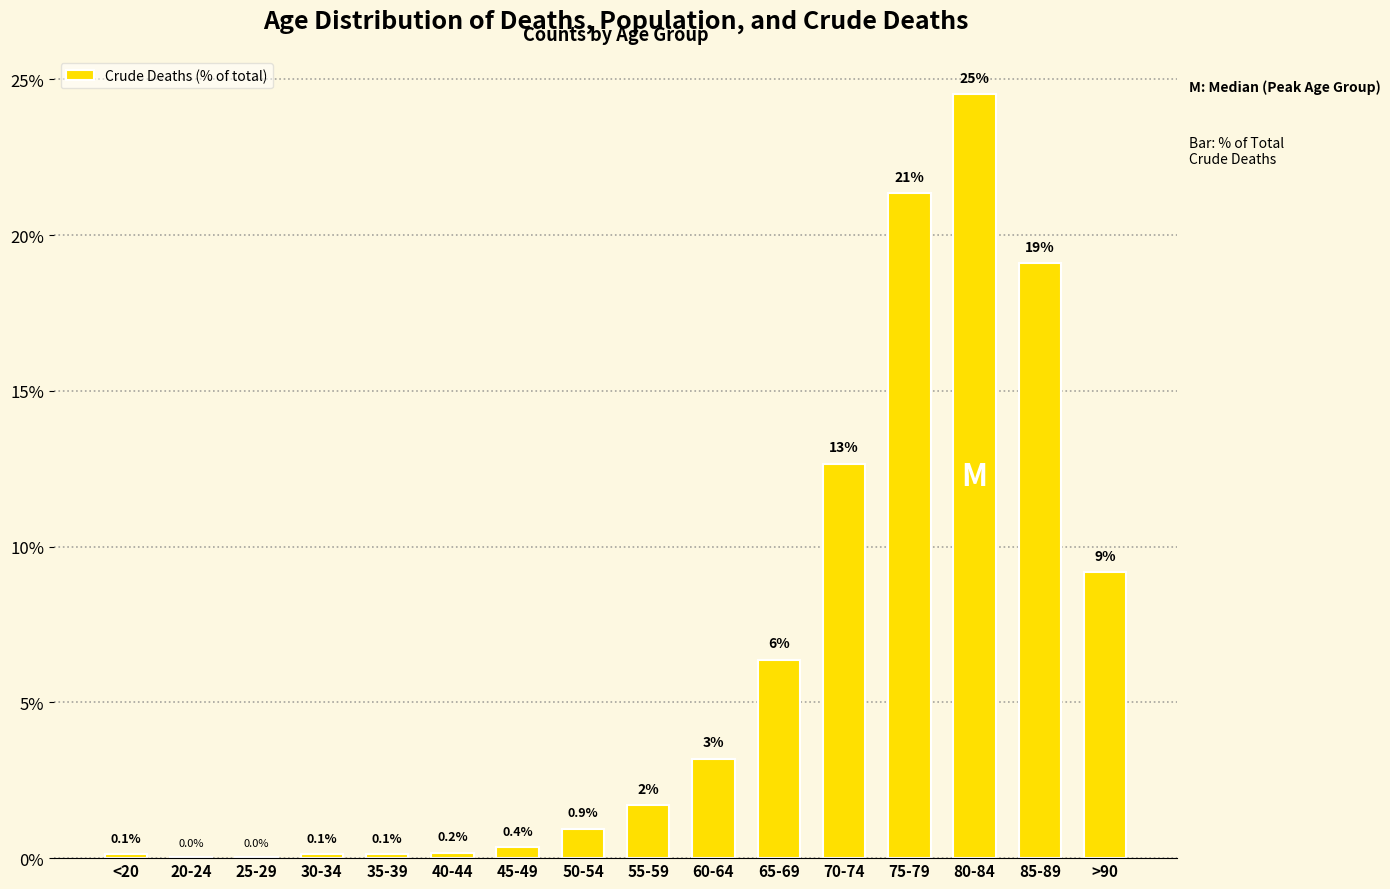

Which has a higher value, 55-59 or 75-79?

75-79